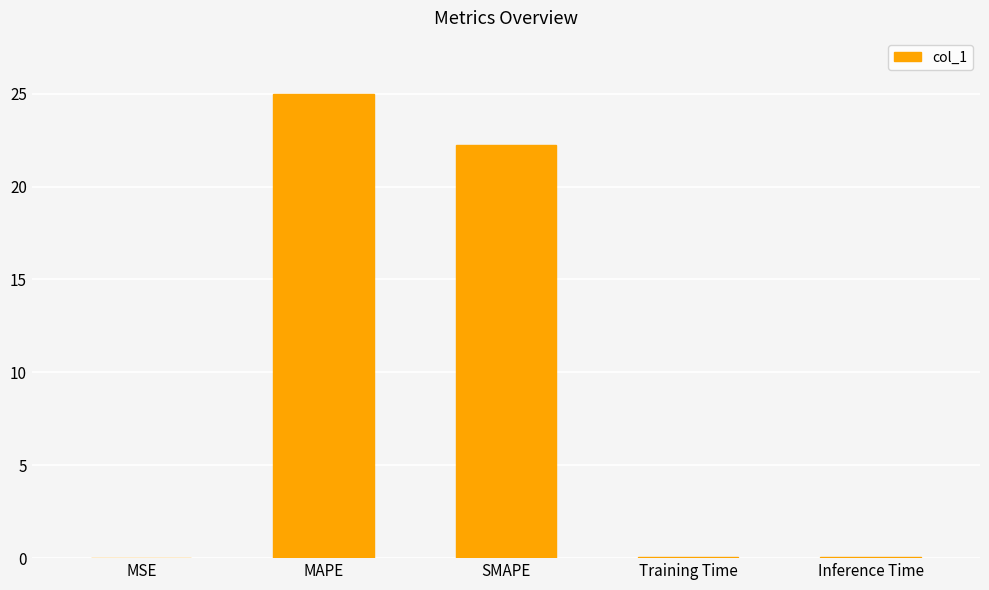

Does the chart contain stacked bars?

No